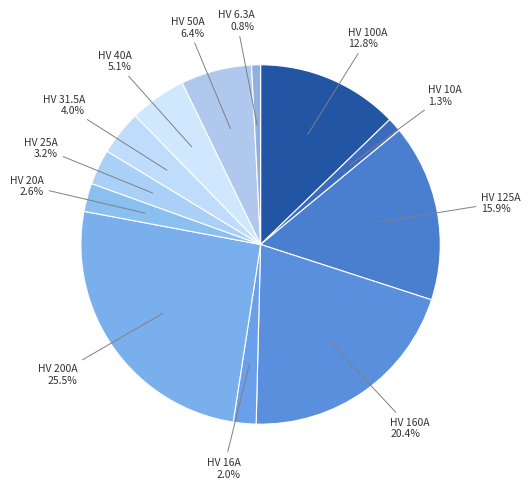

Count the number of slices in the pie.

12